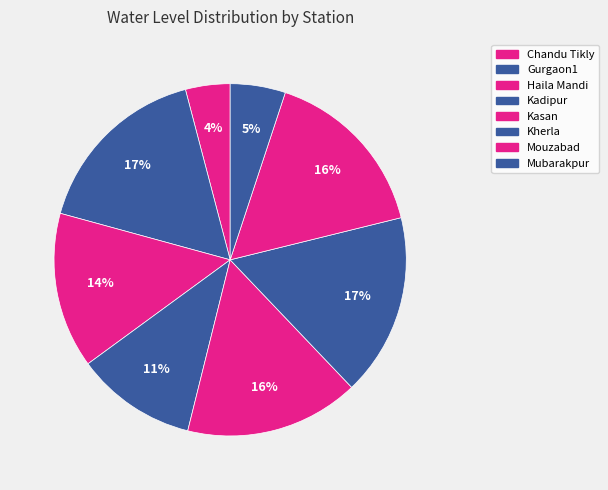

Count the number of slices in the pie.

8